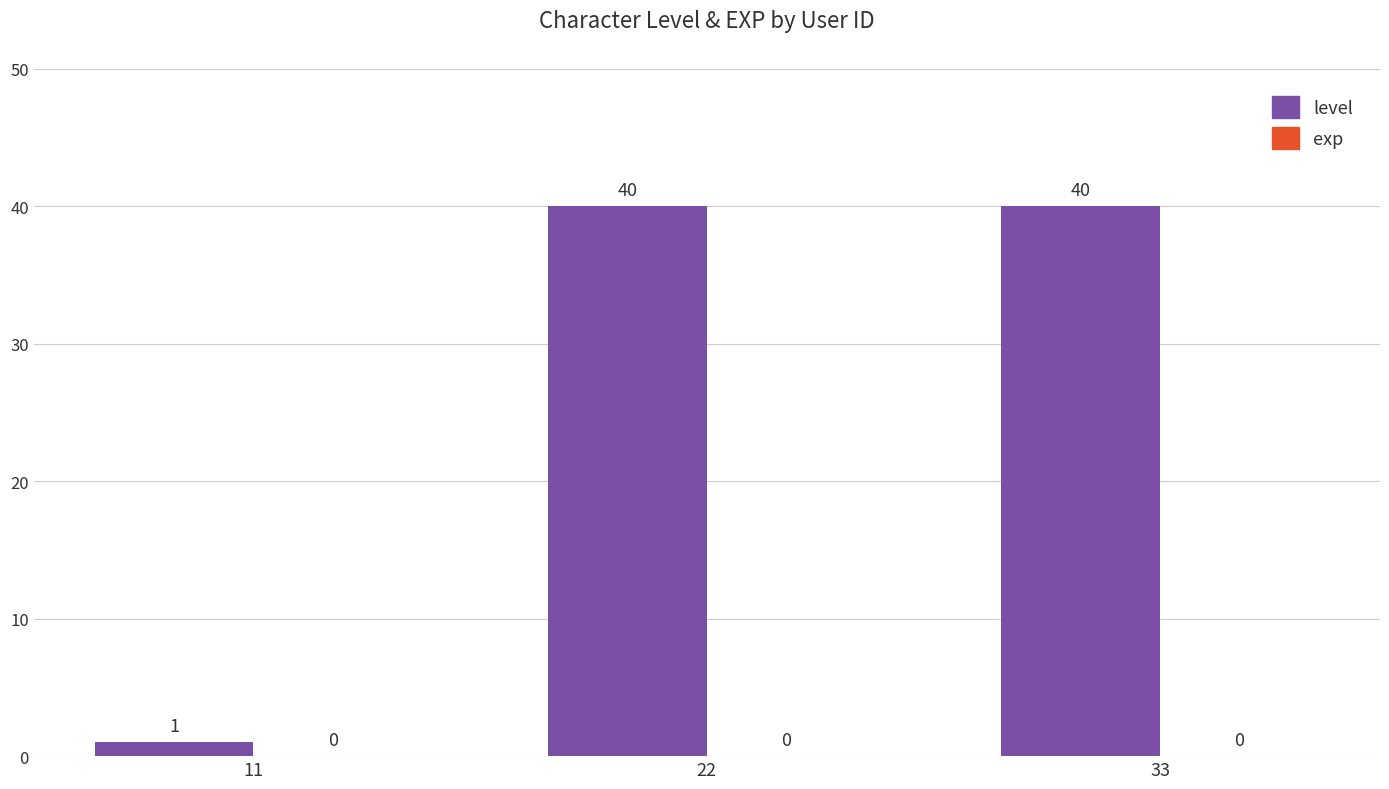

Reading left to right, what are all the values shown in this chart?

11=1	22=40	33=40